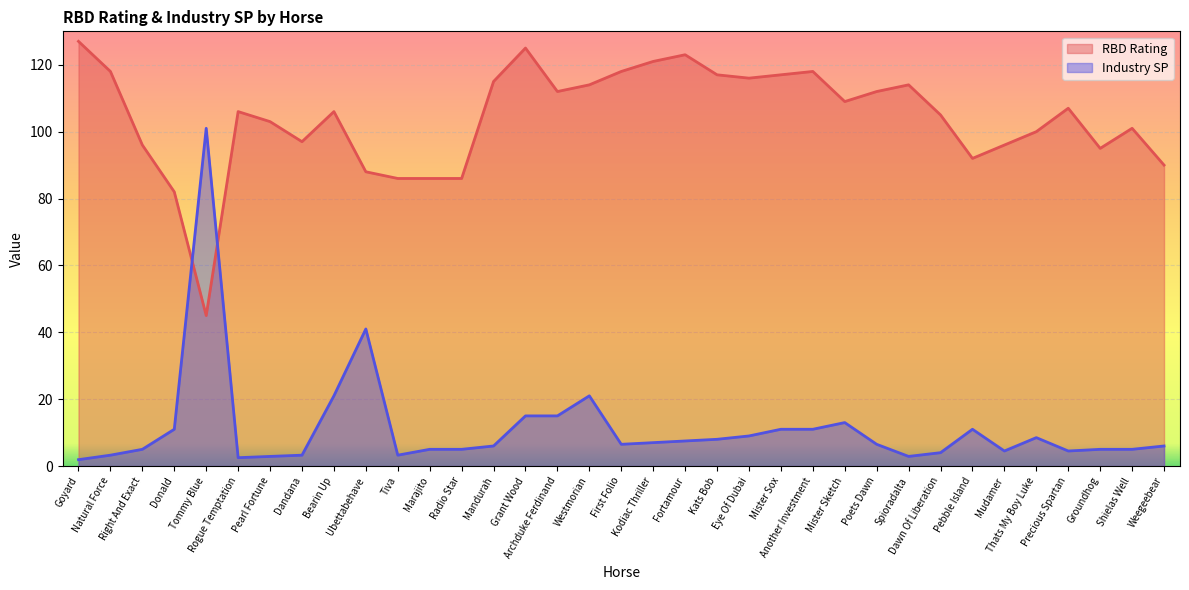

True or false: Industry SP has more than 2 points higher than both neighbors.

True